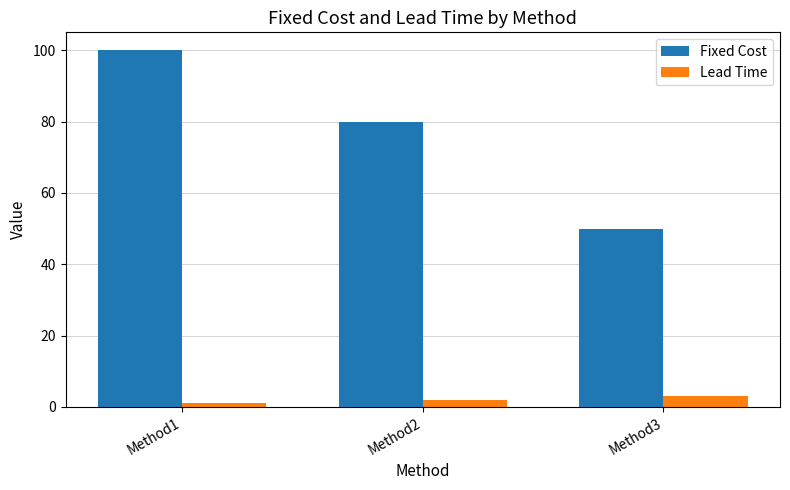

Reading right to left, what are all the values shown in this chart?

Fixed Cost: Method3=50	Method2=80	Method1=100
Lead Time: Method3=3	Method2=2	Method1=1